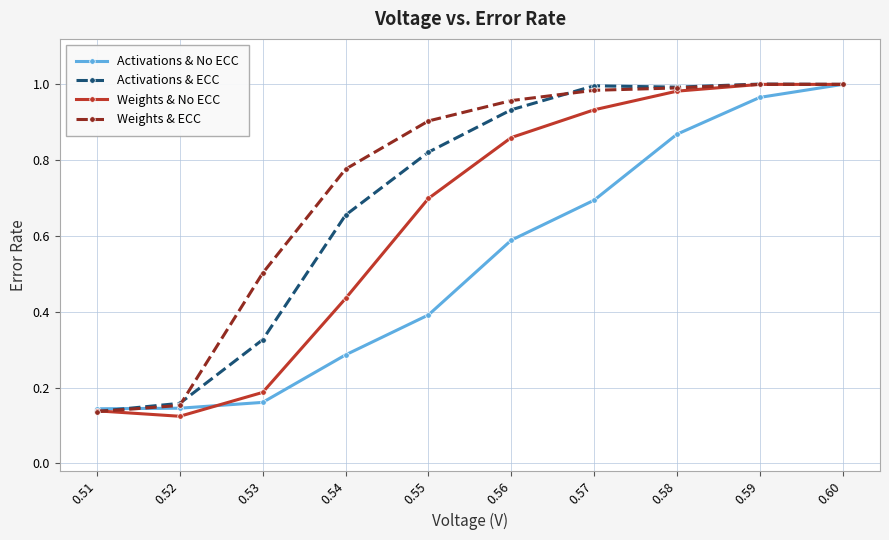

How many categories are shown in the chart?

10